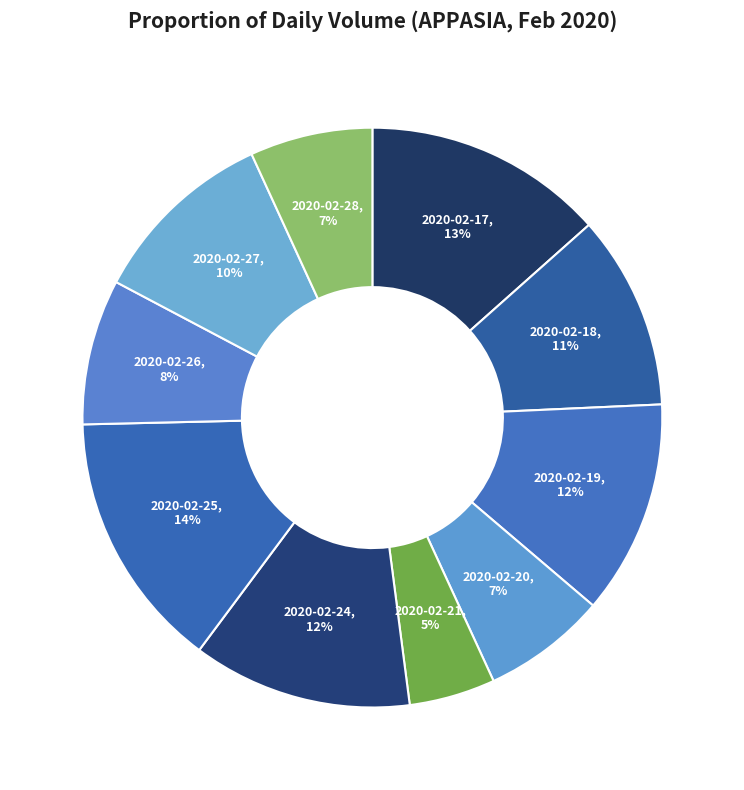

Count the number of slices in the pie.

10